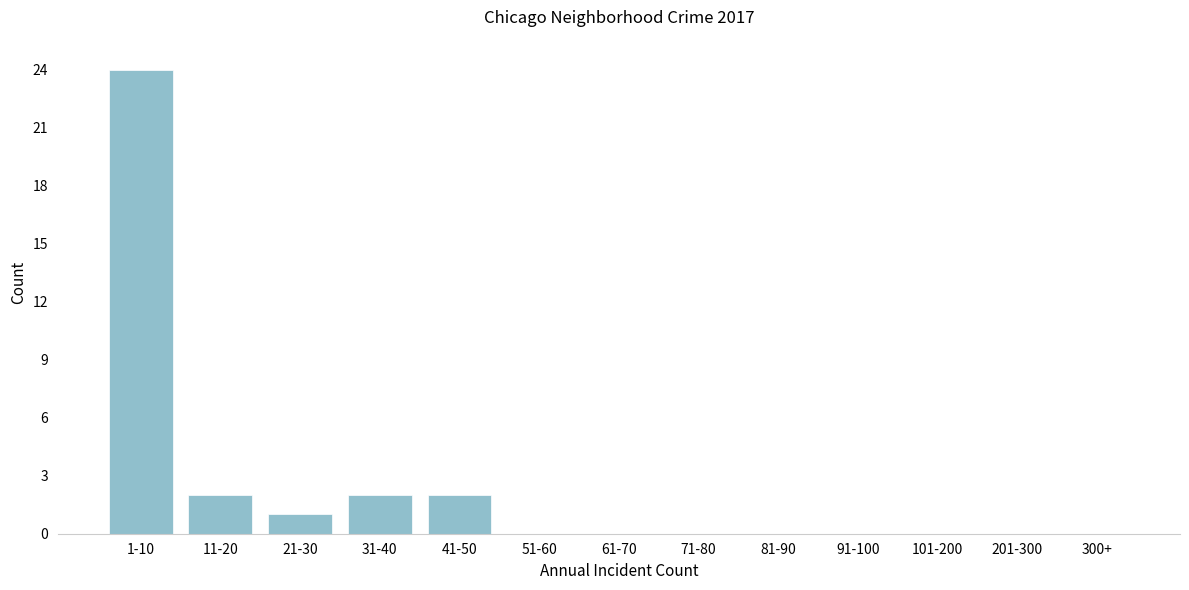

Reading left to right, what are all the values shown in this chart?

1-10=24	11-20=2	21-30=1	31-40=2	41-50=2	51-60=0	61-70=0	71-80=0	81-90=0	91-100=0	101-200=0	201-300=0	300+=0